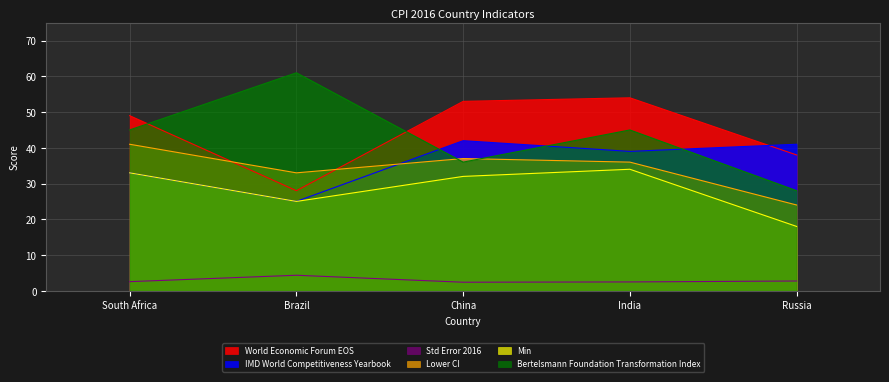

At how many categories does at least one series exceed 22?

5